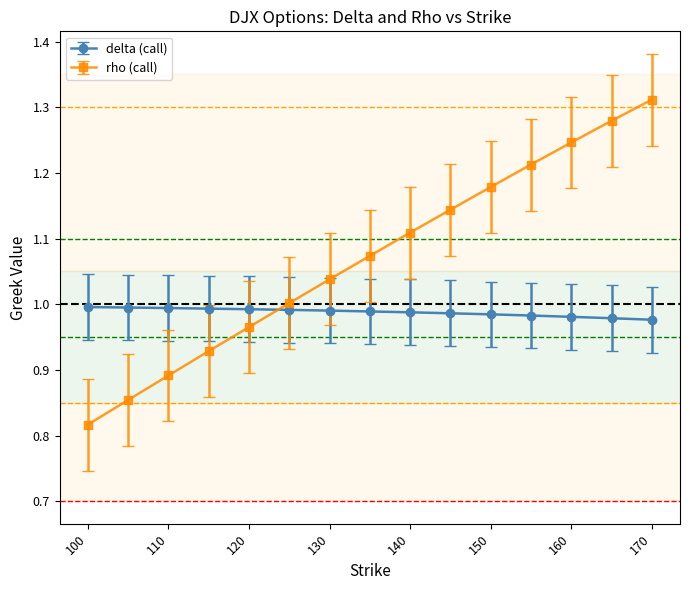

Which series has the largest range (max minus min)?

rho (call)